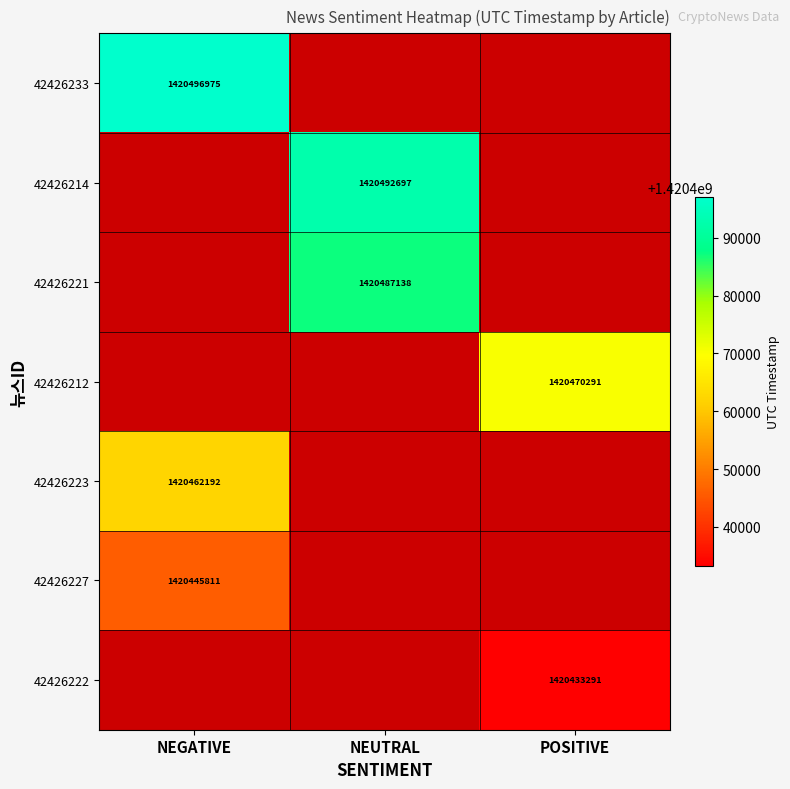

Is it true that 42426223 equals 2240944177 at NEGATIVE?

False